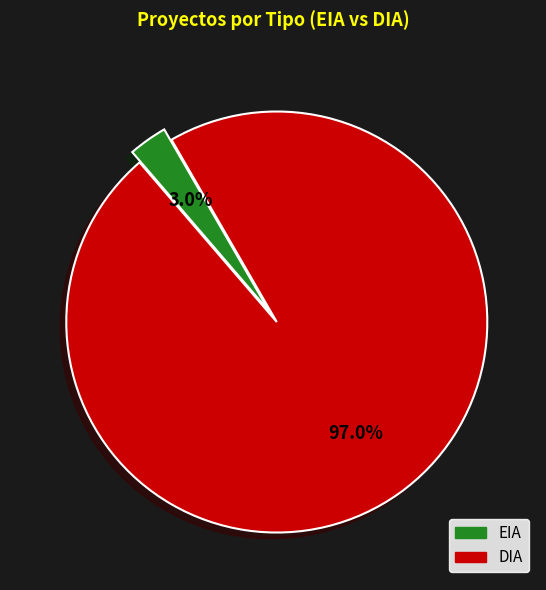

Count the number of slices in the pie.

2